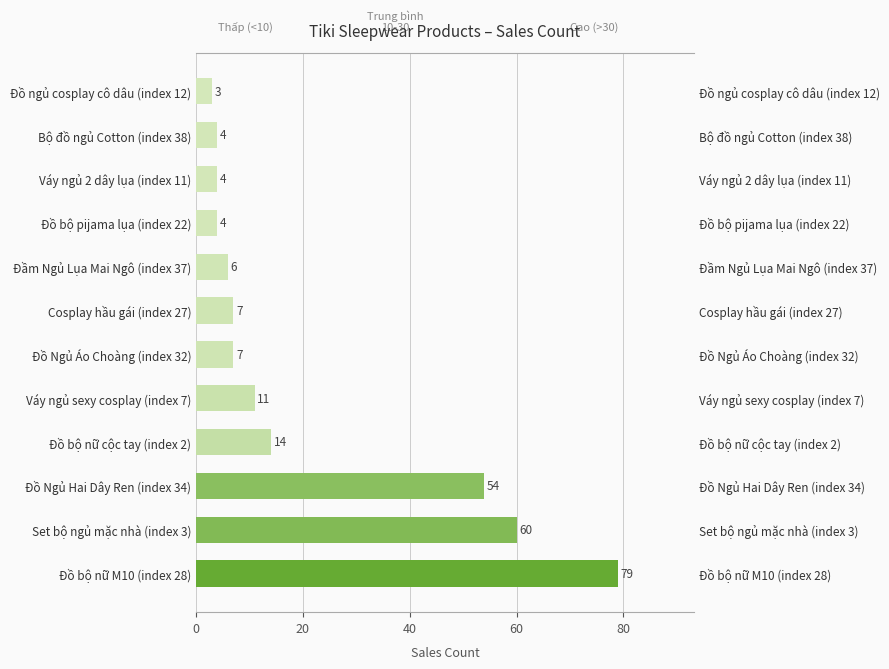

What is the value of the 3rd bar from the left?

54